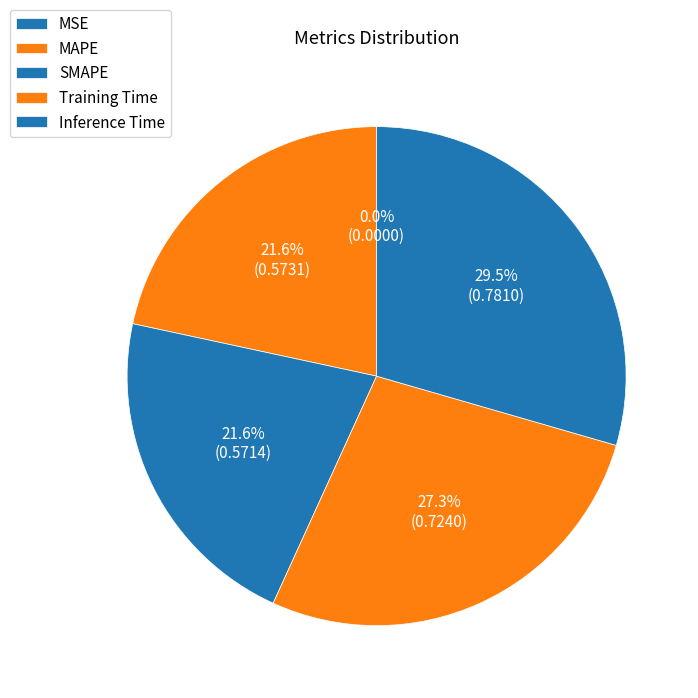

True or false: Training Time accounts for 27% of the total.

True